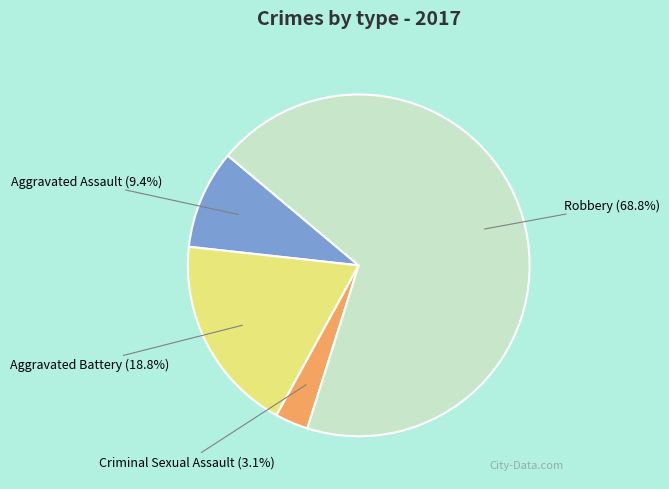

How many segments does this pie chart have?

4